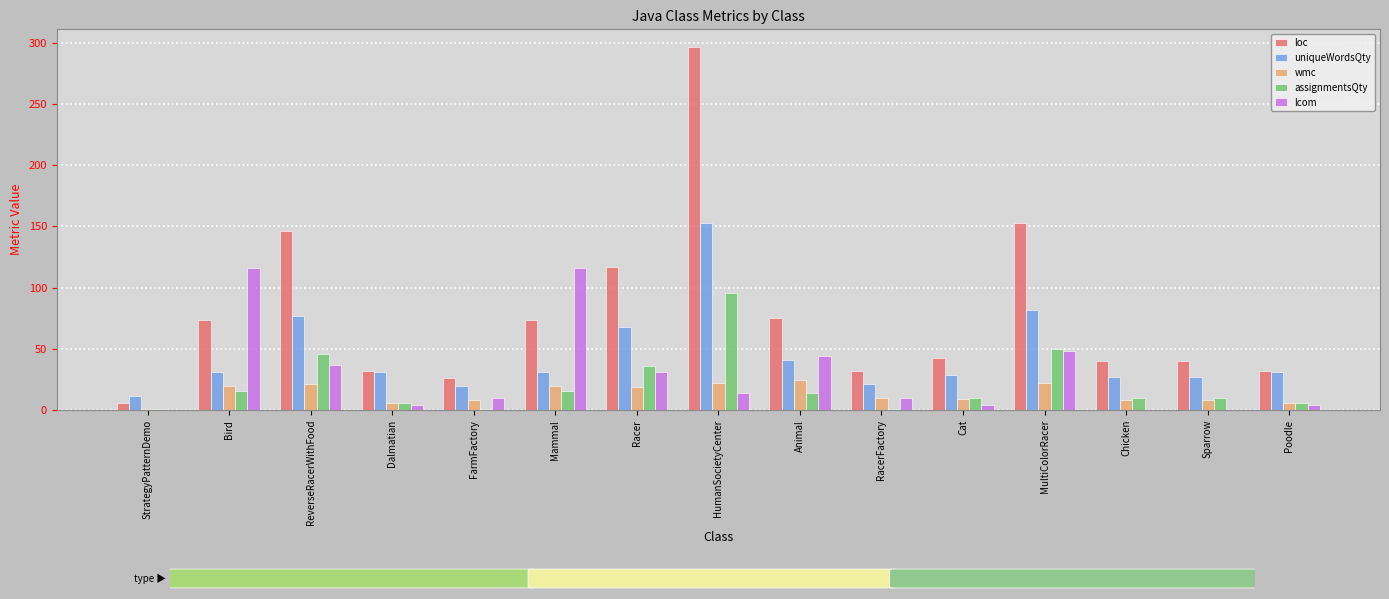

The wmc series shows 22 at MultiColorRacer. True or false?

True